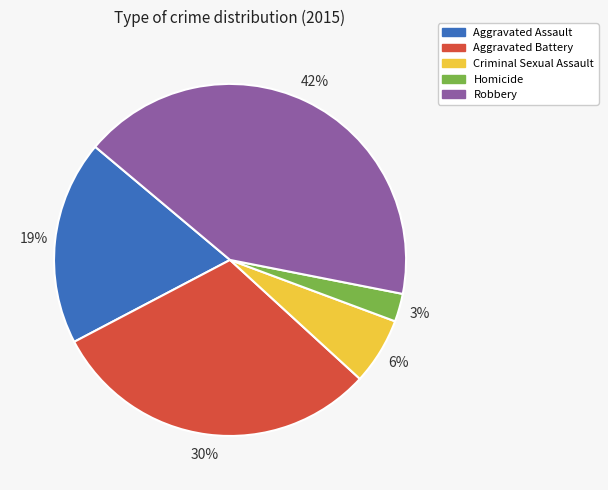

Do Criminal Sexual Assault and Aggravated Assault together represent more than half of the pie?

No